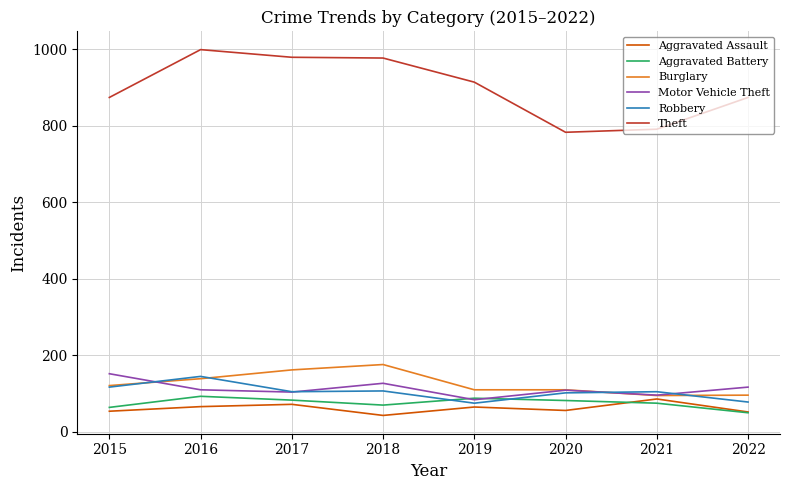

What are all the series names shown in the legend?

Aggravated Assault, Aggravated Battery, Burglary, Motor Vehicle Theft, Robbery, Theft